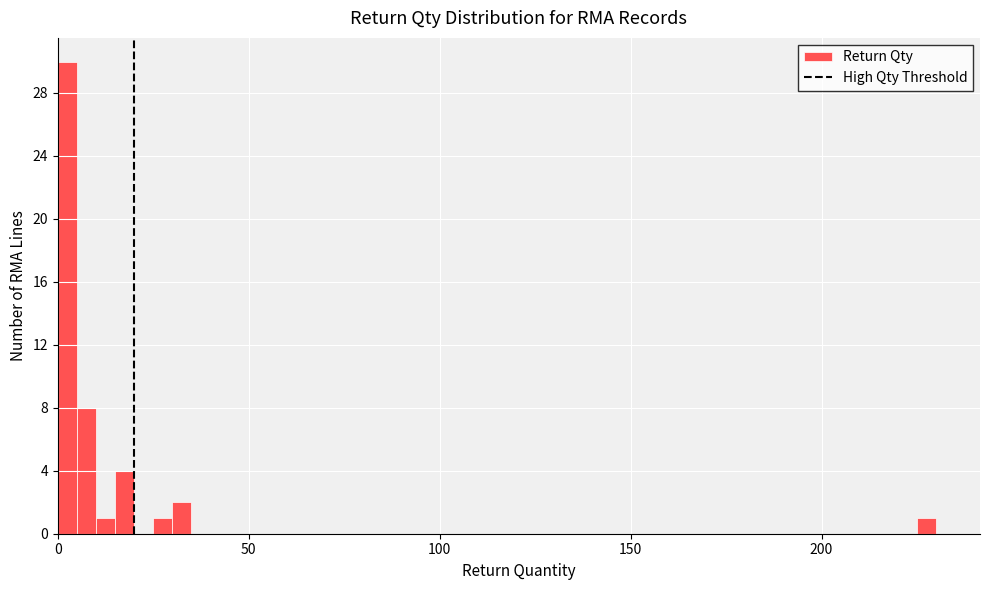

Around what value on the x-axis is the tallest bar? Give the approximate position of its centre, as read against the axis.

5